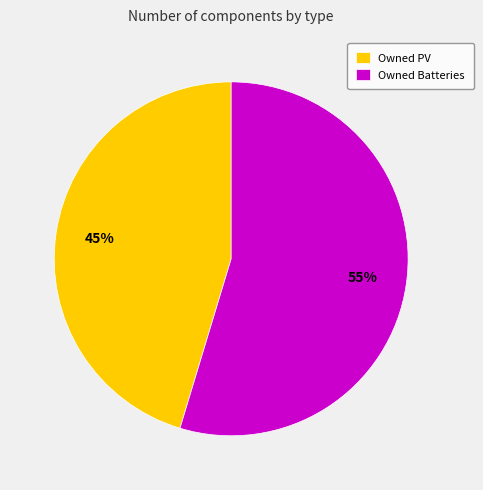

Combined, do Owned PV and Owned Batteries account for over 50%?

Yes